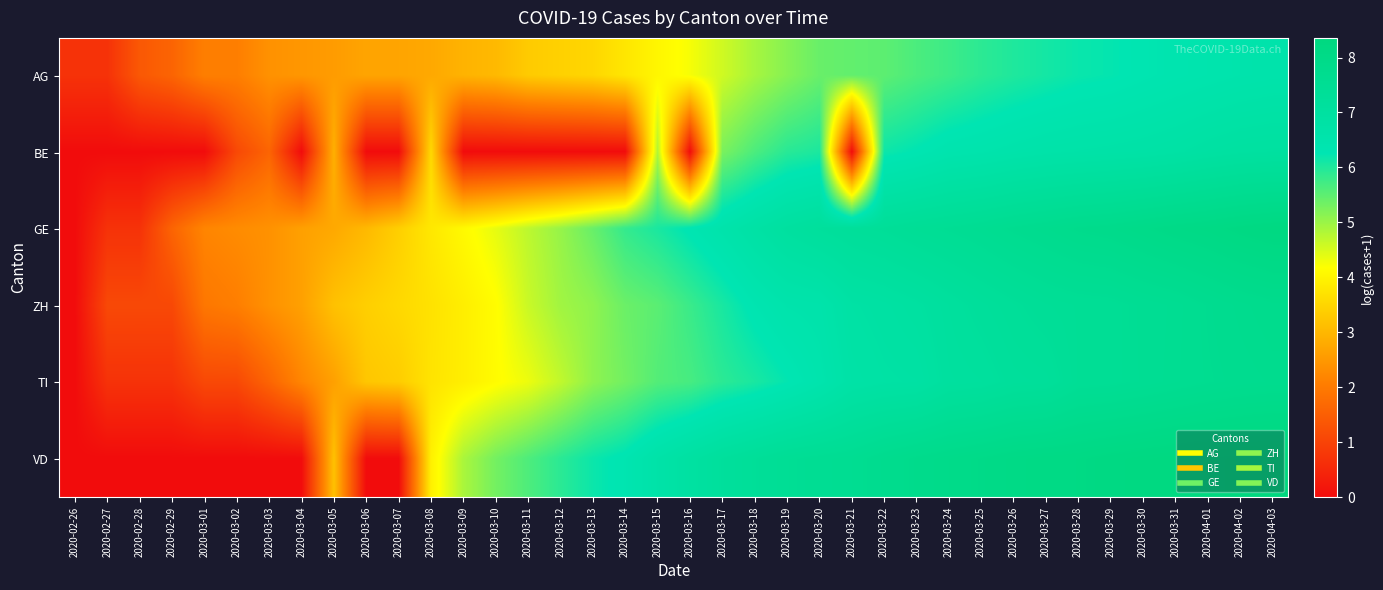

Which series has the largest total across all categories?

GE